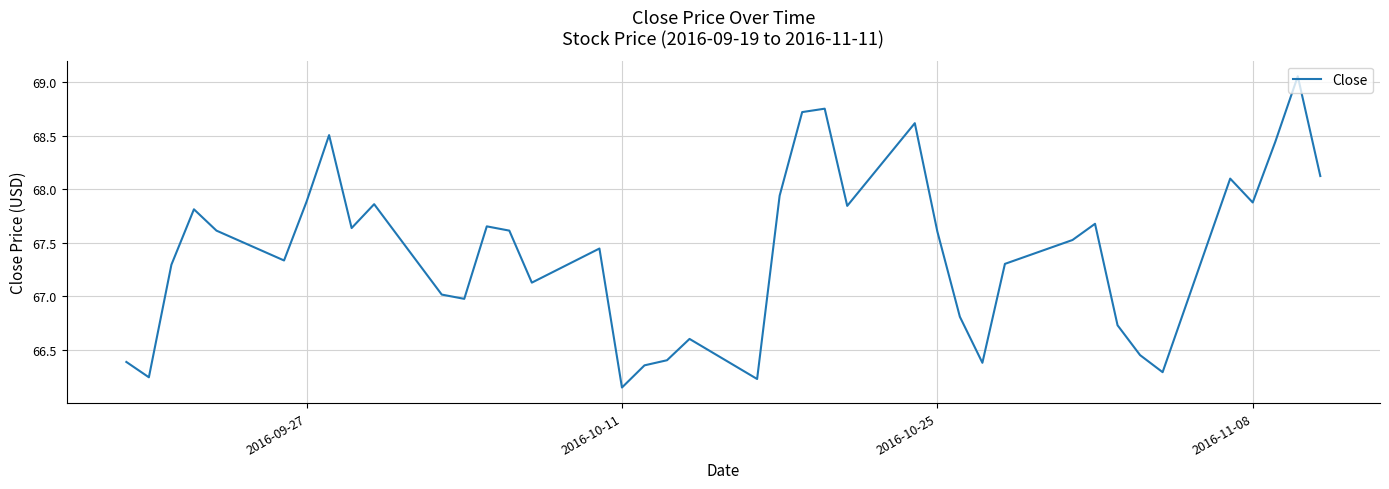

What is the difference between the maximum and minimum values?

2.9